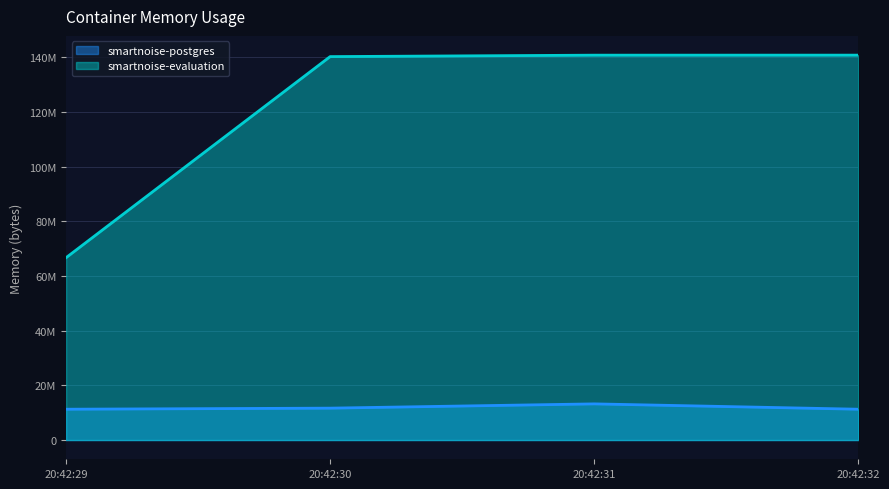

What is the value of the smartnoise-postgres point at the 2nd from the left?

11661312